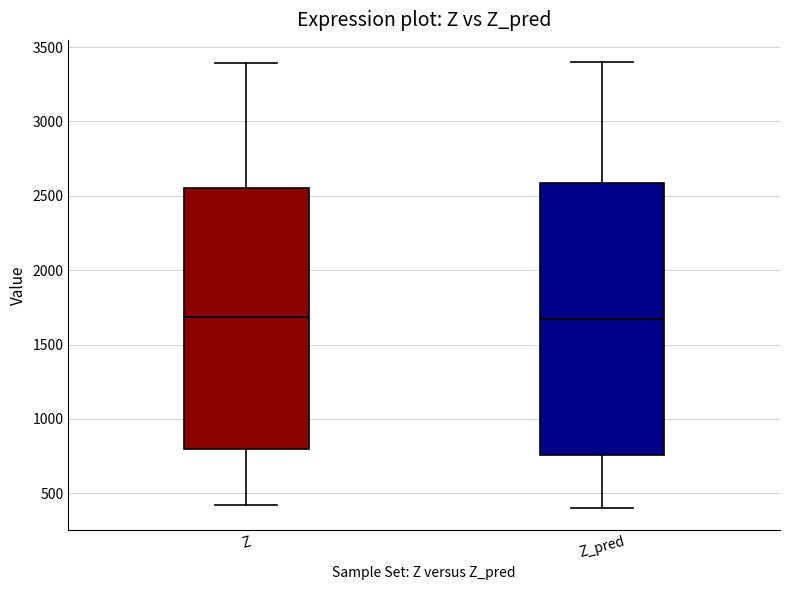

Which box is the tallest, from its lower edge to its upper edge?

Z_pred